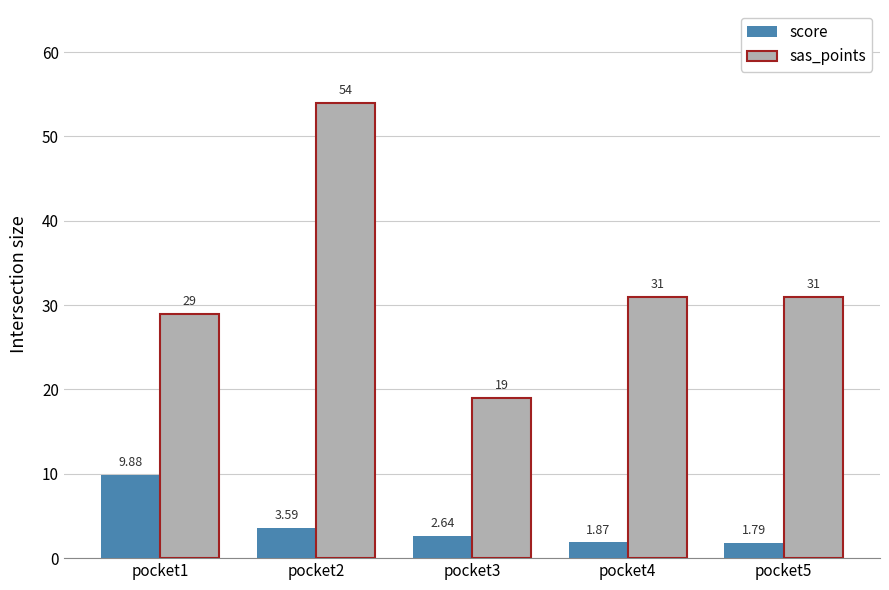

What are all the series names shown in the legend?

score, sas_points